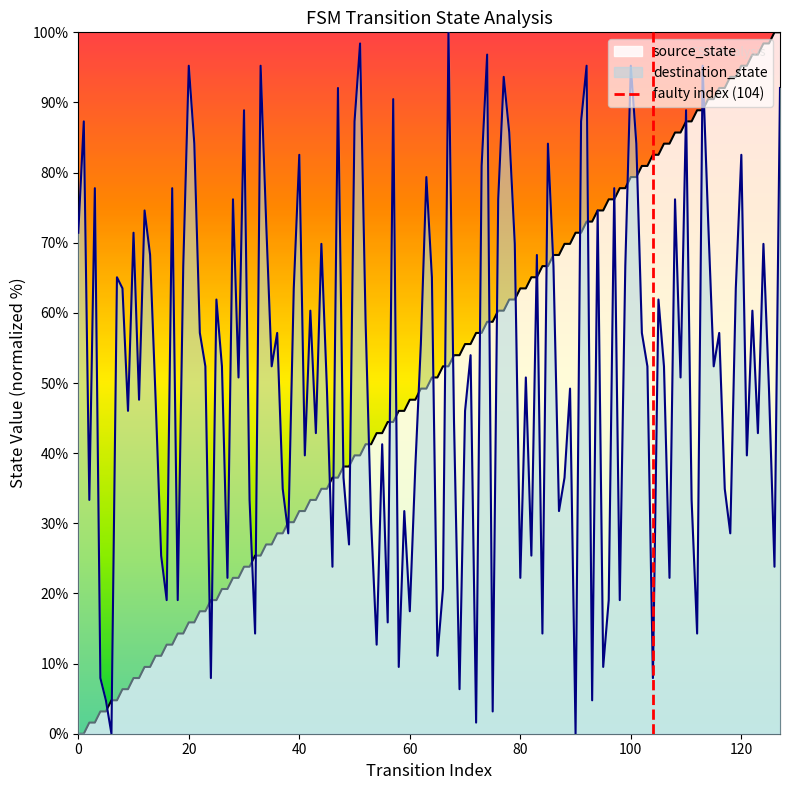

What is the maximum value for destination_state?

100.0